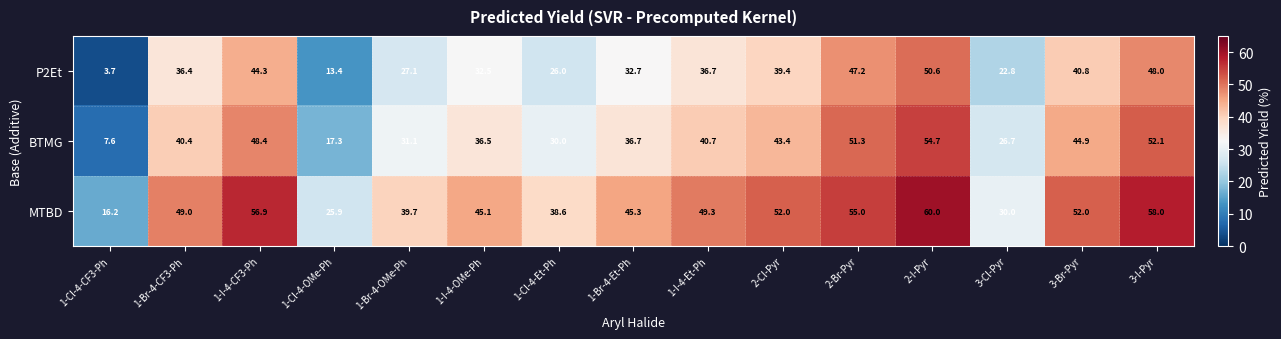

What is the highest value of the MTBD series?

60.0